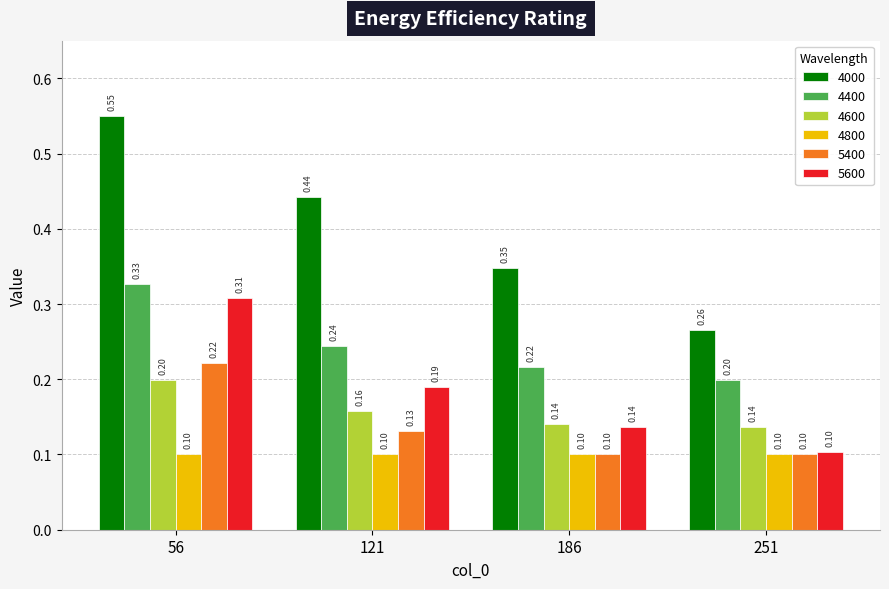

Which series has the widest spread of values?

4000